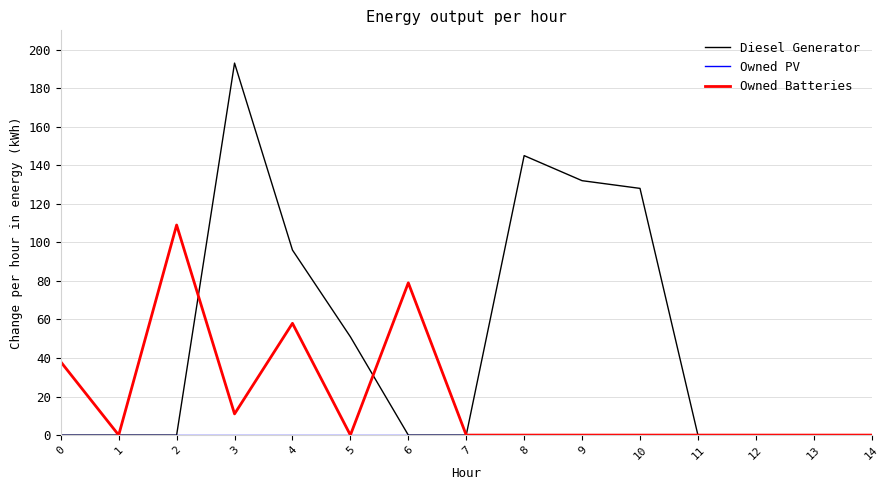

The Diesel Generator series shows 128 at 10. True or false?

True